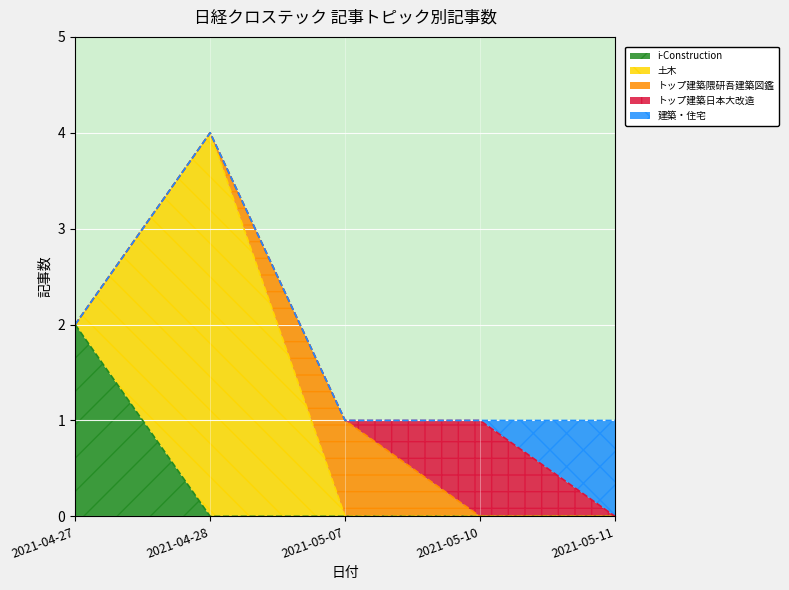

Does the chart display data point markers on the line(s)?

No